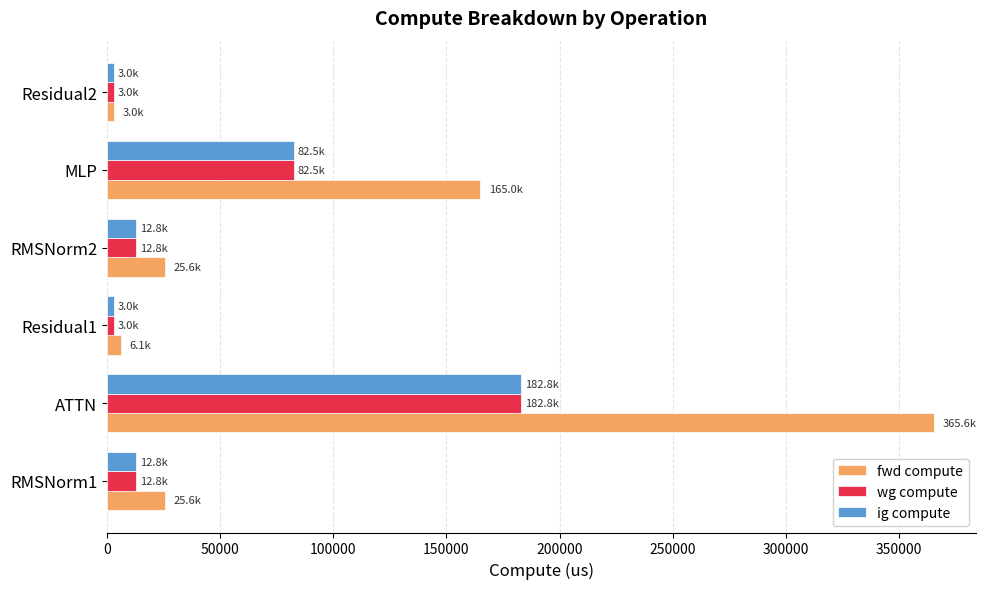

The value of fwd compute at ATTN is 245683.8. True or false?

False